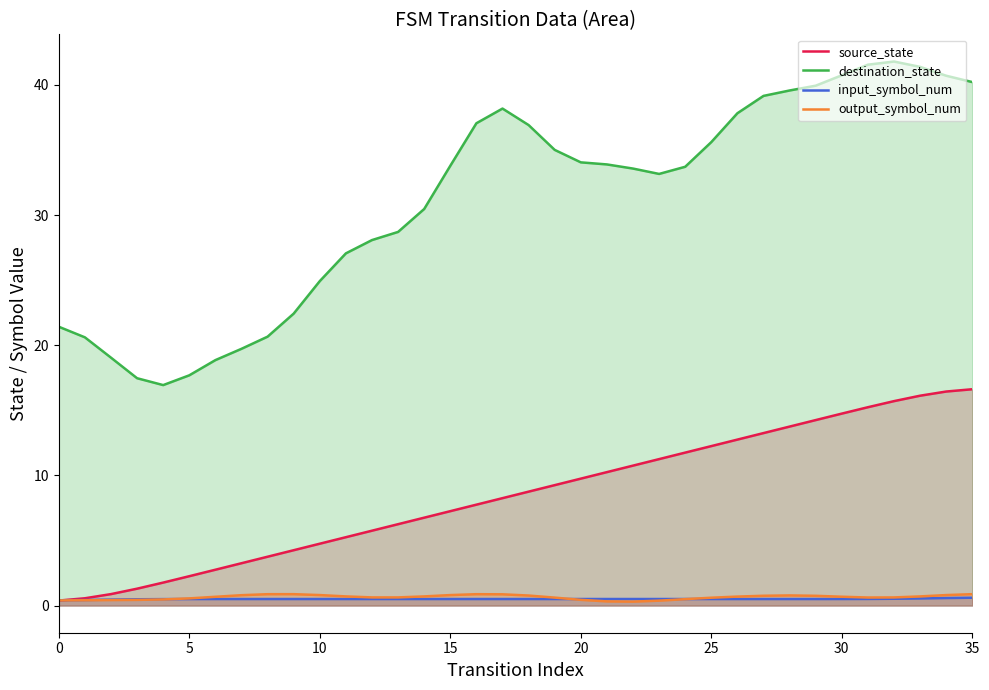

Which series has the largest range (max minus min)?

destination_state